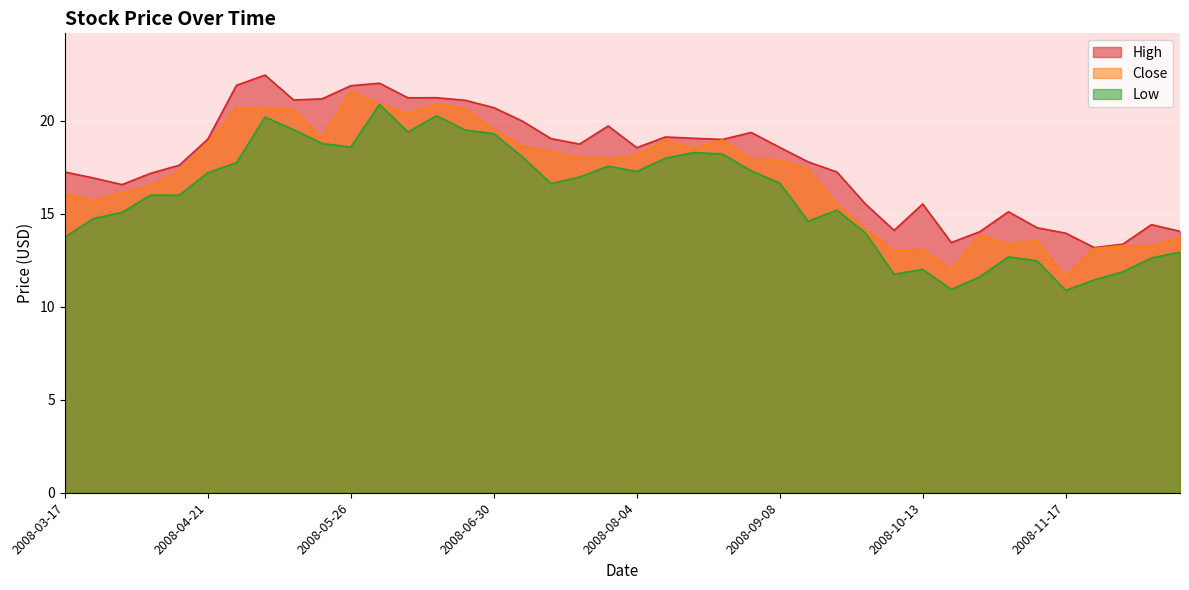

What is the label of the 12th point from the left?

2008-06-02